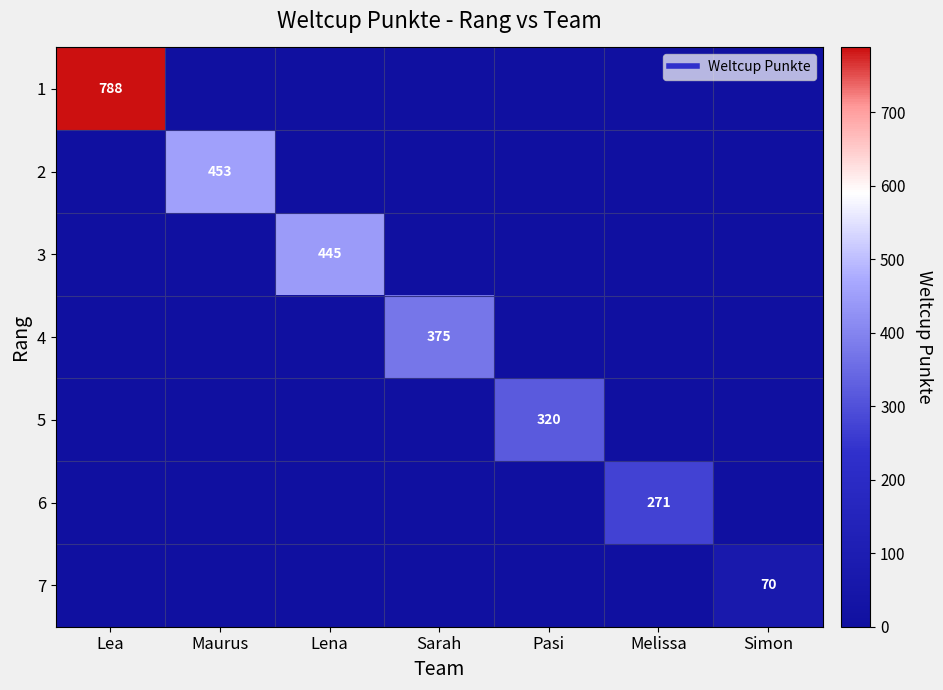

Rank the categories by 2 value from lowest to highest.

Lea, Lena, Sarah, Pasi, Melissa, Simon, Maurus